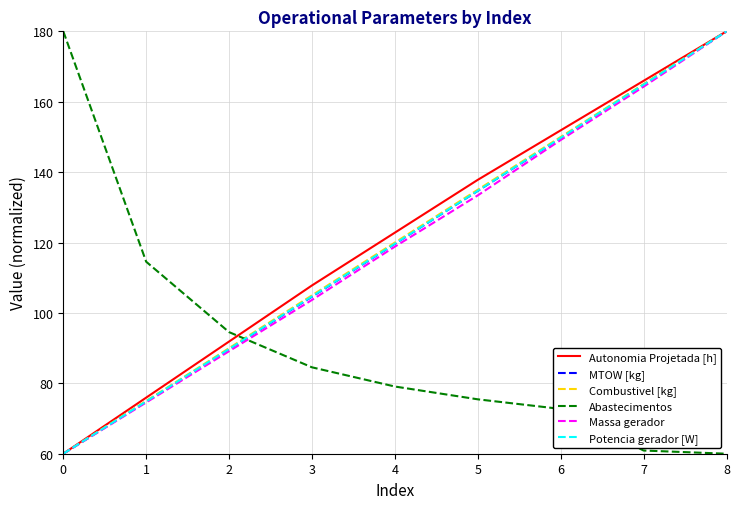

The MTOW [kg] series shows 164.9 at 7. True or false?

True